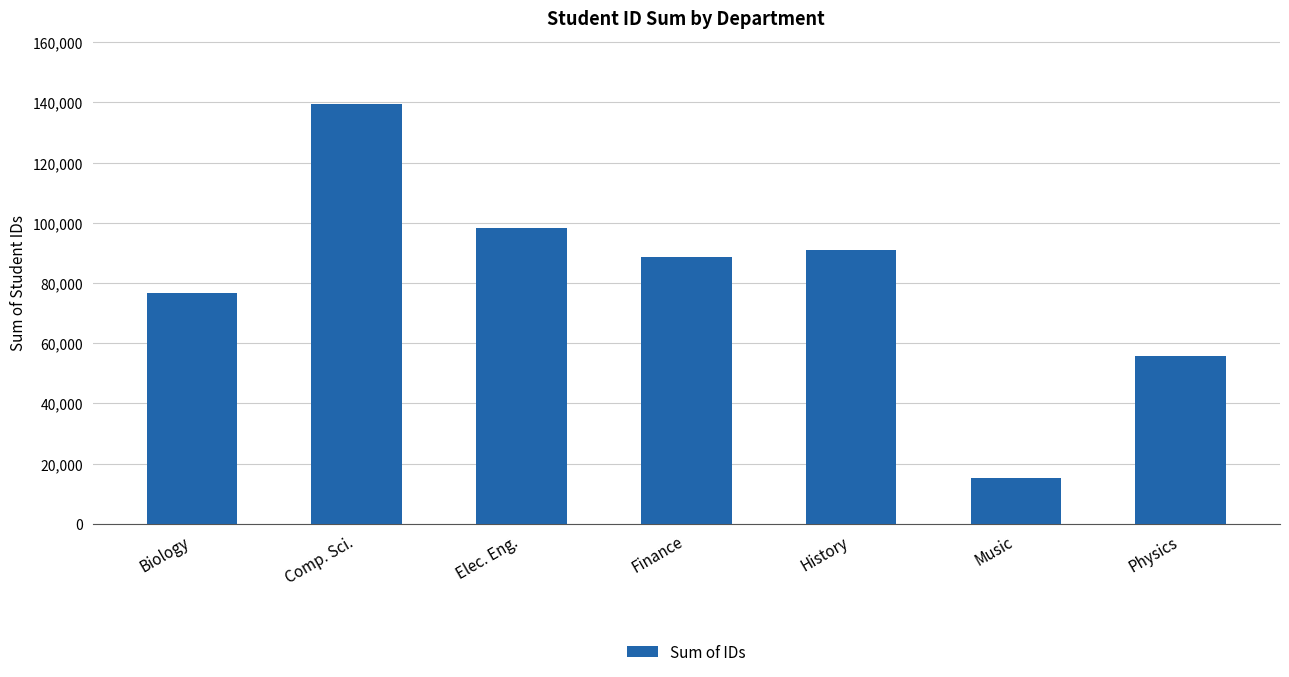

Is it true that the value at Comp. Sci. is 139487?

True